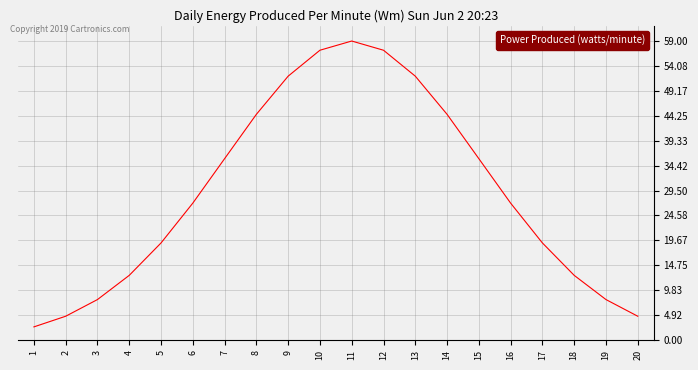

What is the difference between the maximum and second lowest values?

54.3